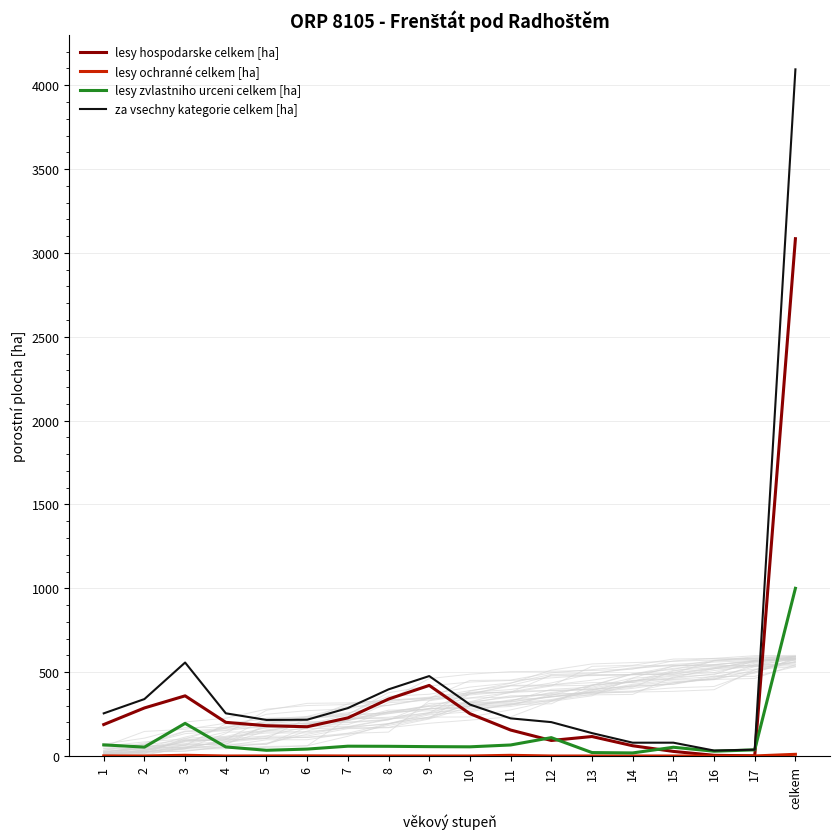

Where is the first local minimum for lesy hospodarske celkem [ha]?

6